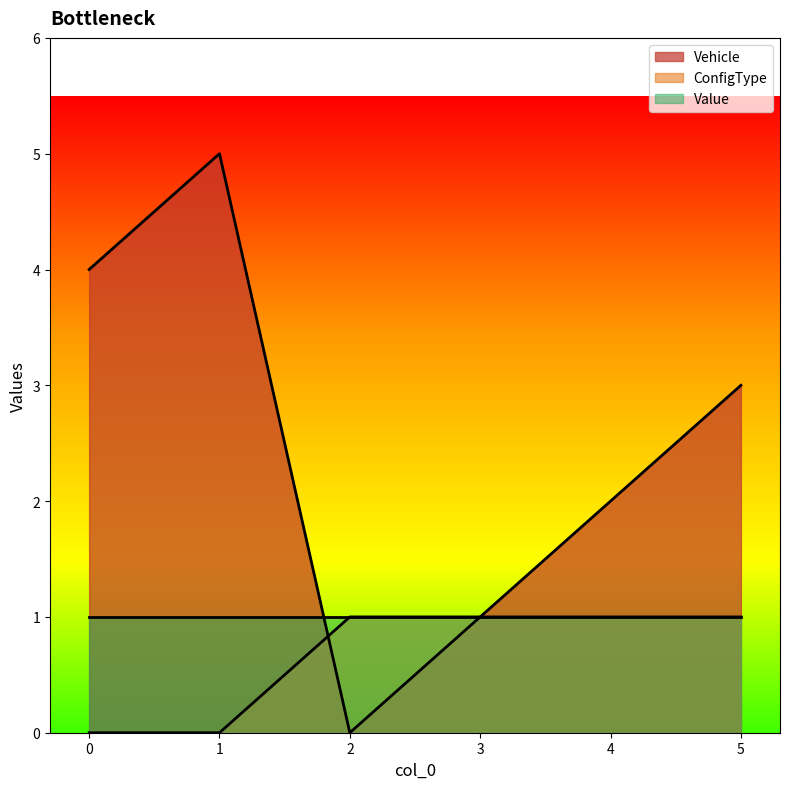

Between which two adjacent categories do ConfigType and Vehicle first intersect?

1 and 2